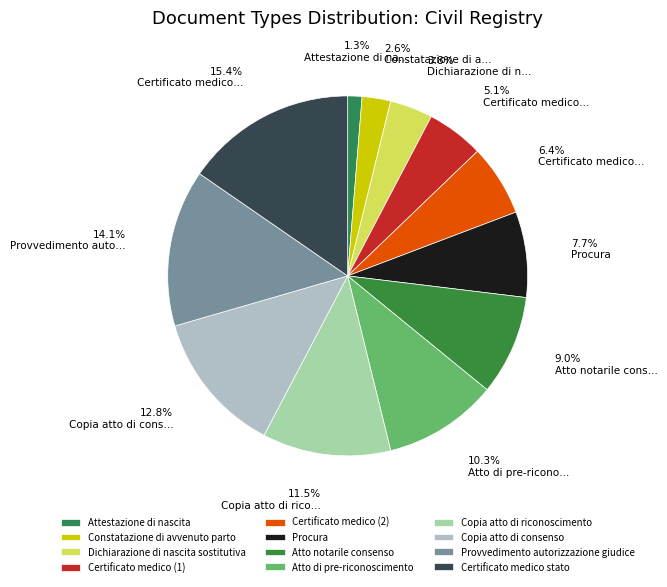

Do Dichiarazione di nascita sostitutiva and Atto notarile consenso together represent more than half of the pie?

No